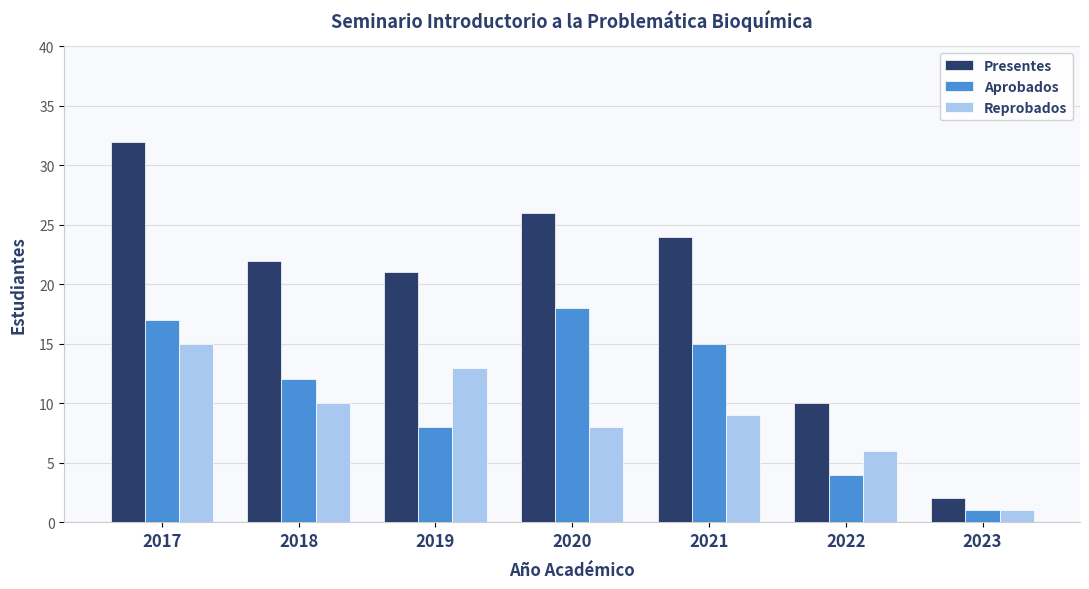

At how many categories does at least one series exceed 17?

5